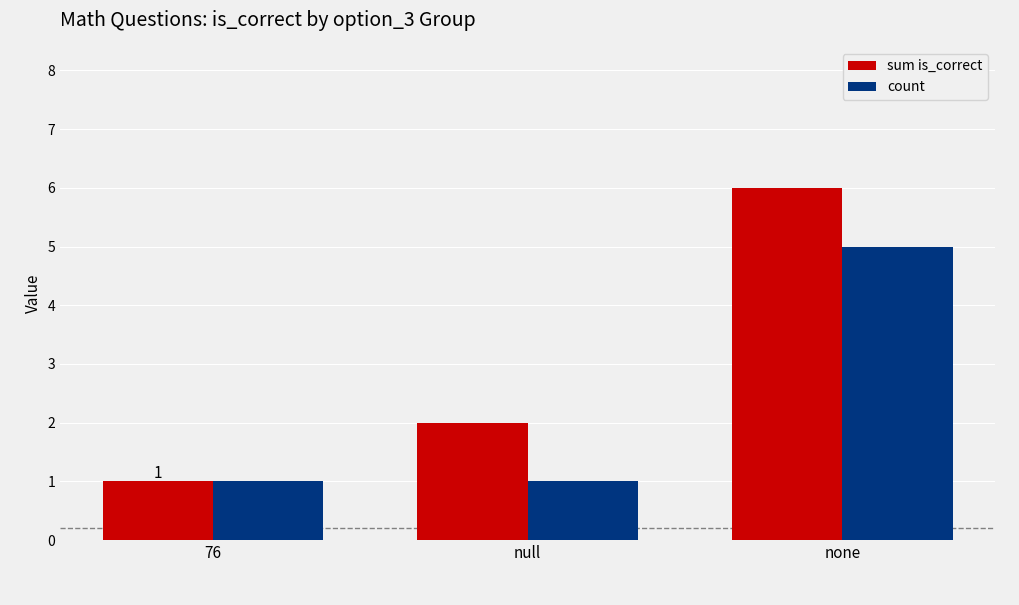

Read the count value at none.

5